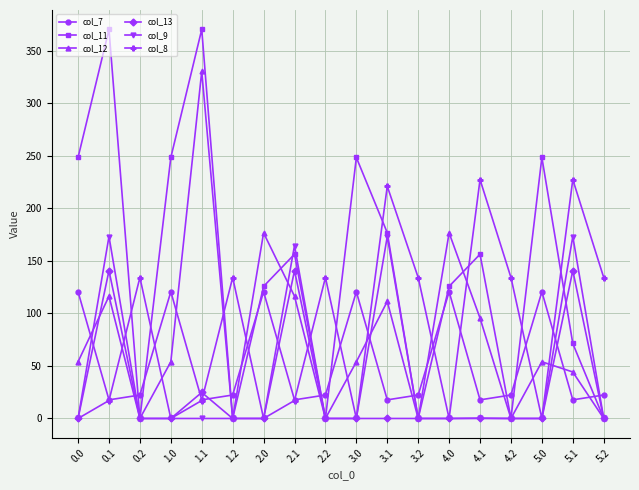

Is it true that col_13 equals 65.9 at 3.2?

False